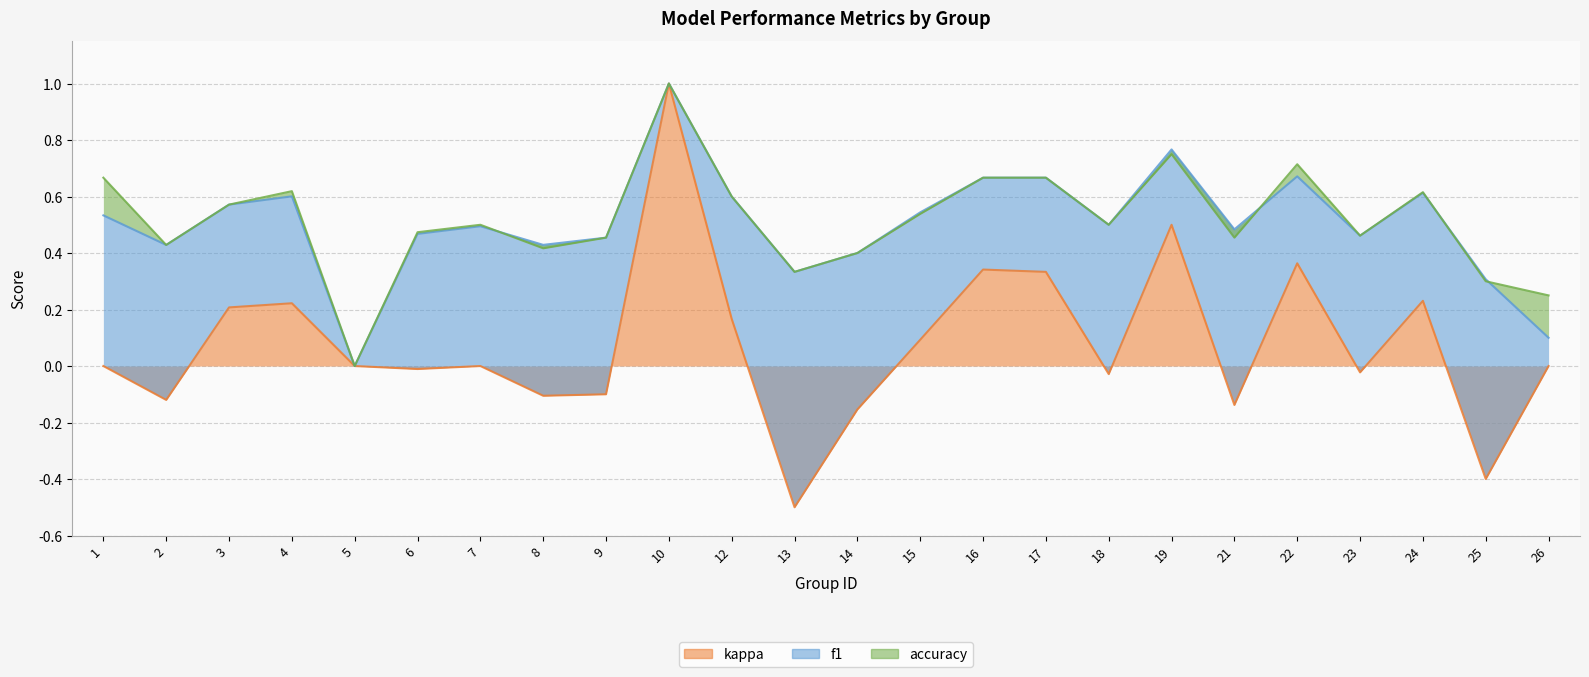

True or false: kappa has more than 0 interior local peaks.

True